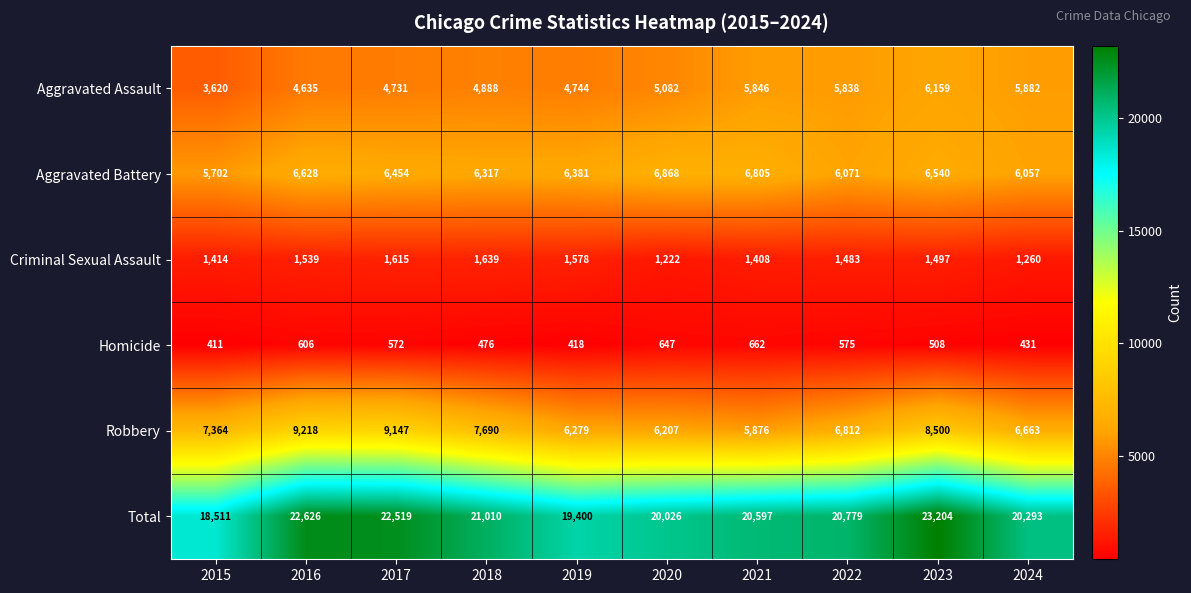

At how many categories does at least one series exceed 6707?

10